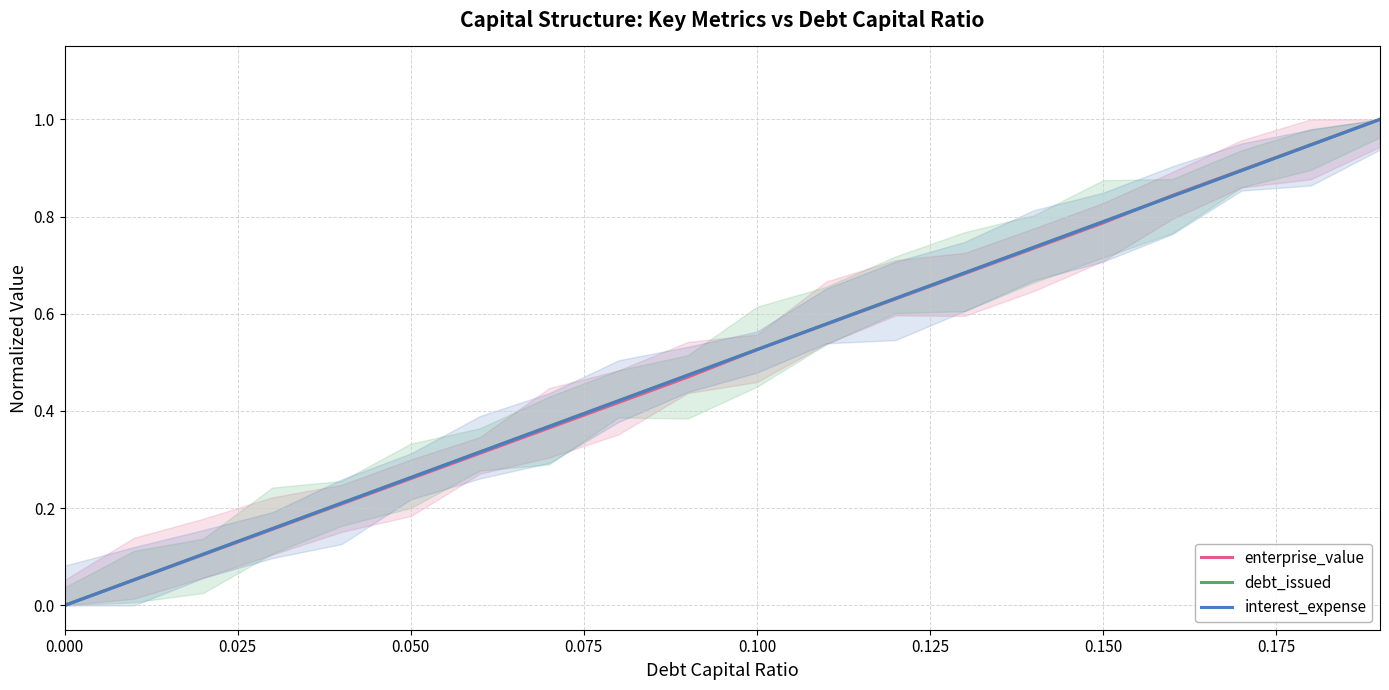

What are all the series names shown in the legend?

enterprise_value, debt_issued, interest_expense